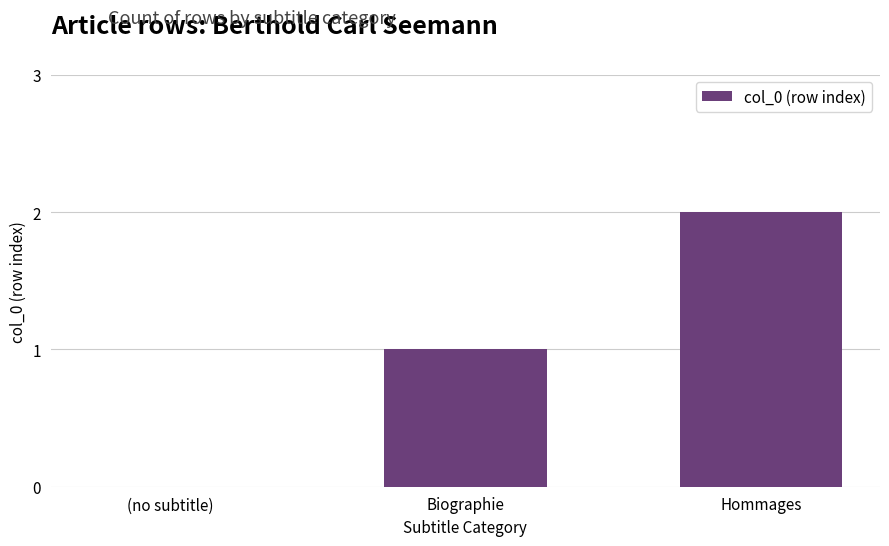

The chart shows a value of 2 at Hommages. True or false?

True